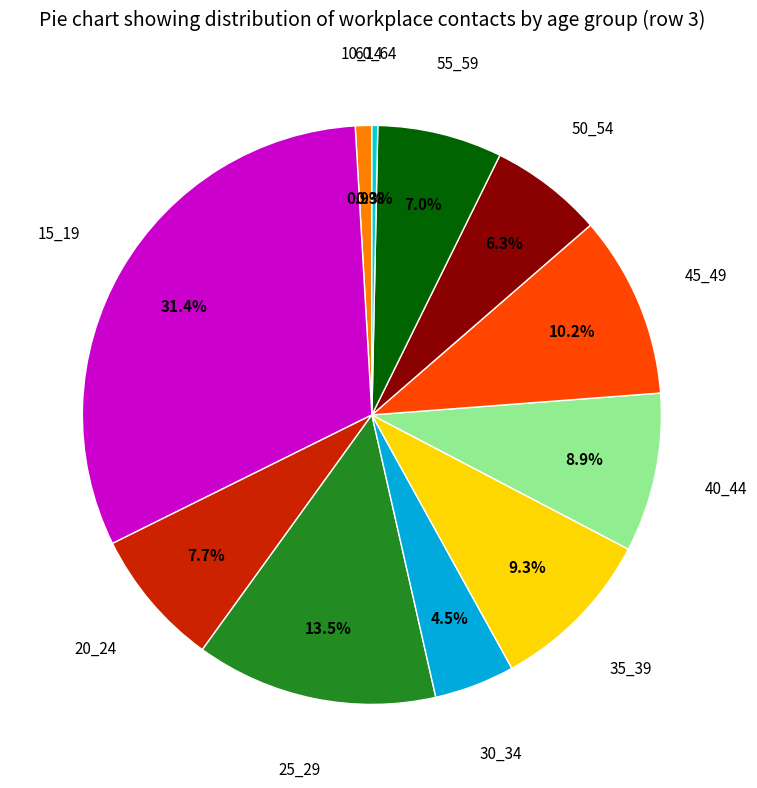

How many slices are in this pie chart?

11